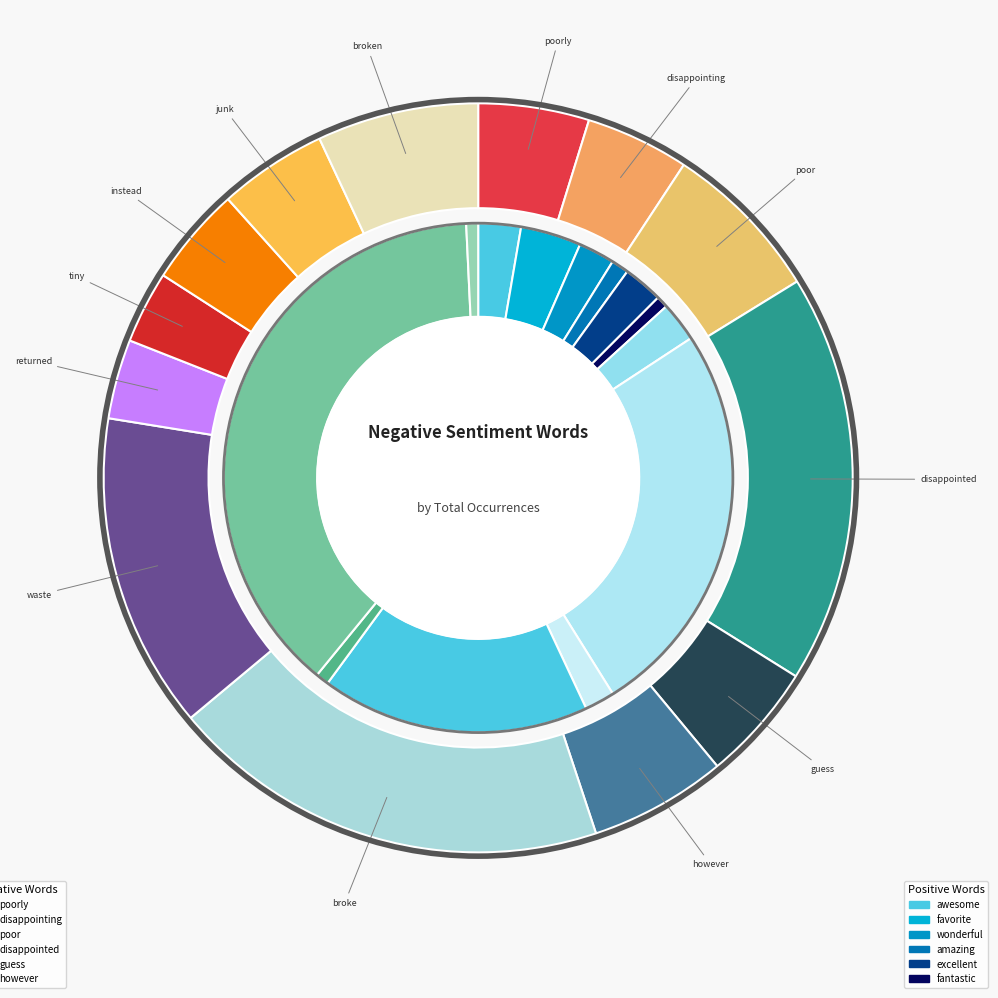

Count the number of slices in the pie.

13